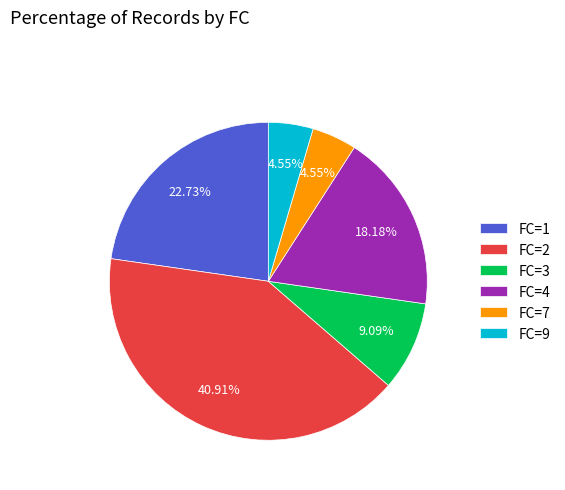

Does FC=9 account for over 50% of the chart?

No